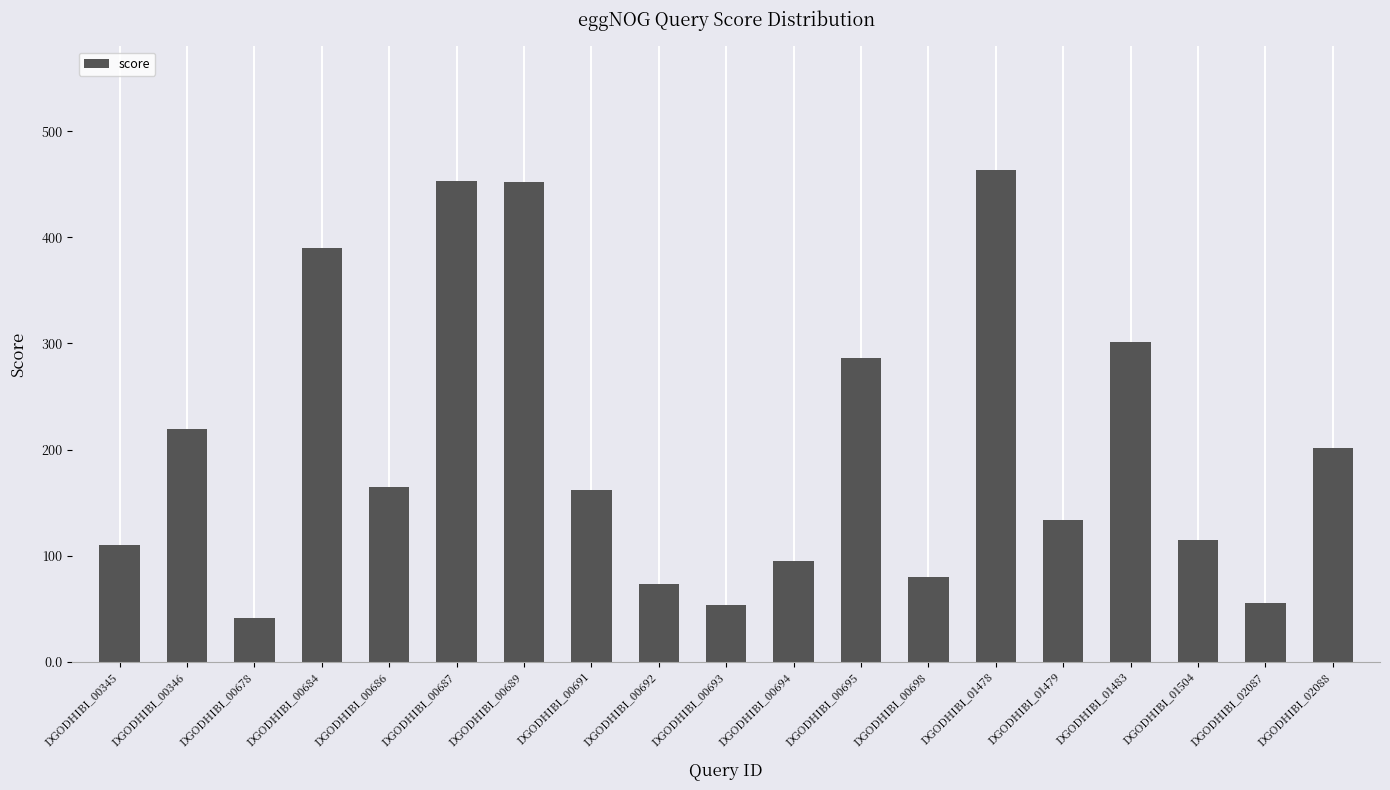

What value does the data have at DGODHIBI_00678?

41.2